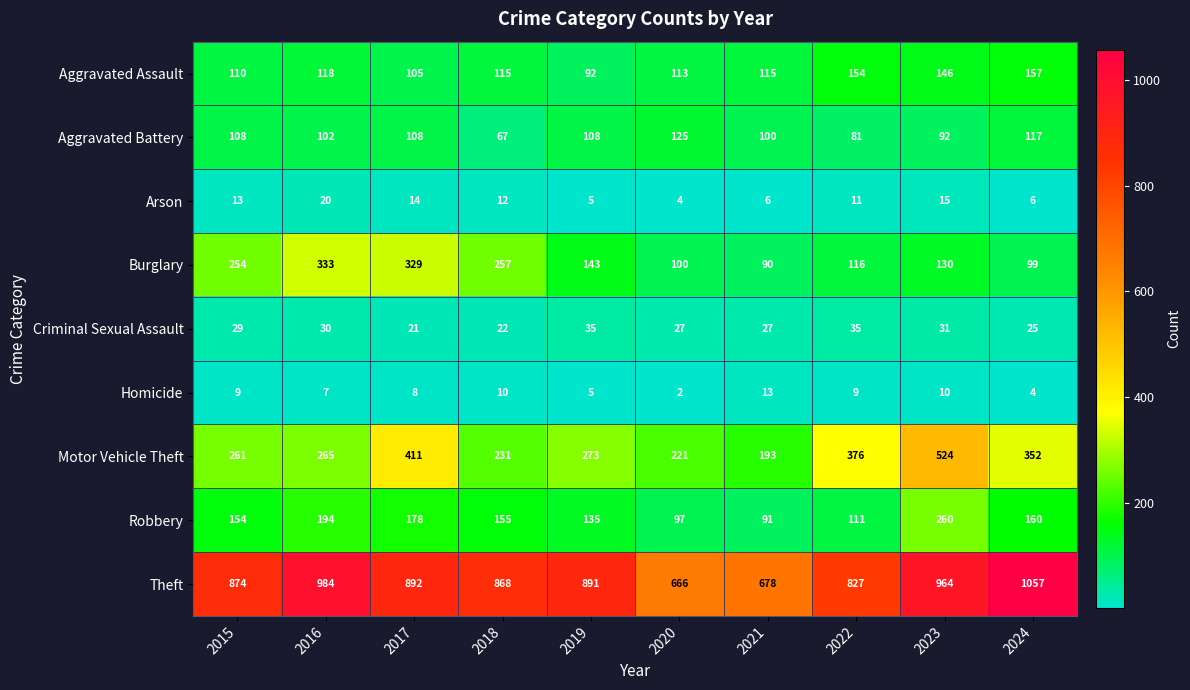

What is the approximate value of Burglary at 2024, to the nearest 50?

100